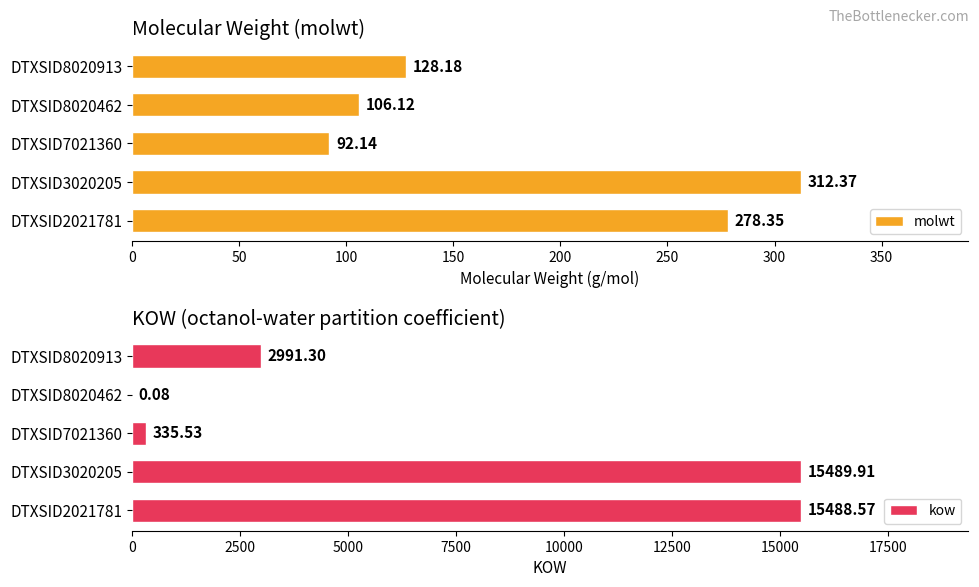

What is the maximum value shown in the chart?

15489.9